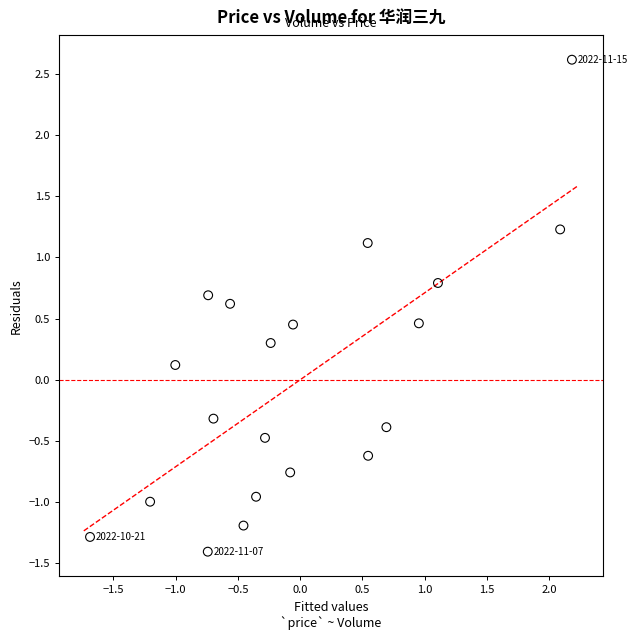

What is the range of Y values (max minus min)?

4.0